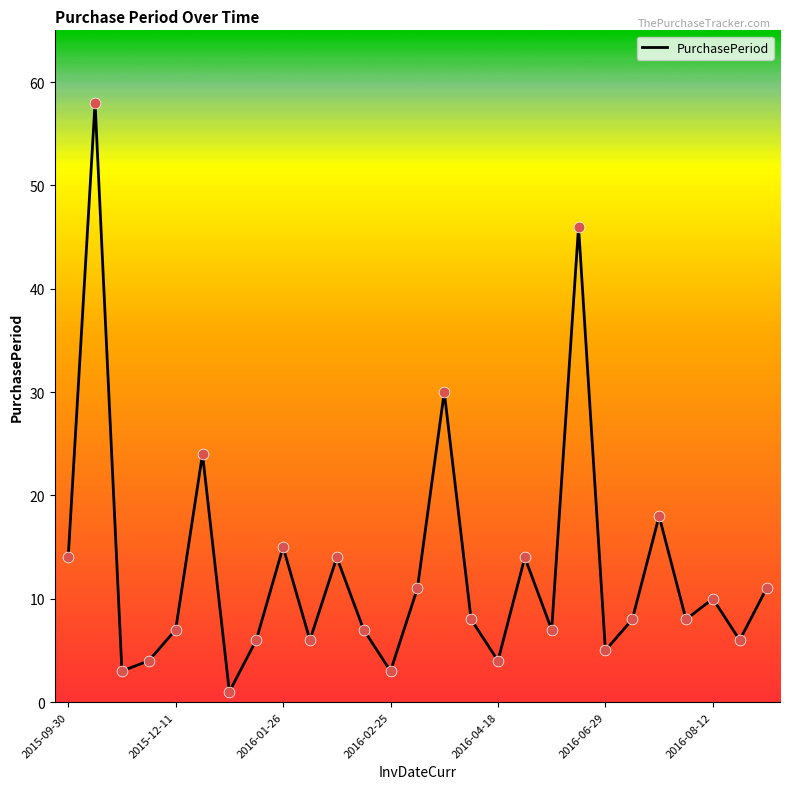

What is the difference between the maximum and minimum values?

57